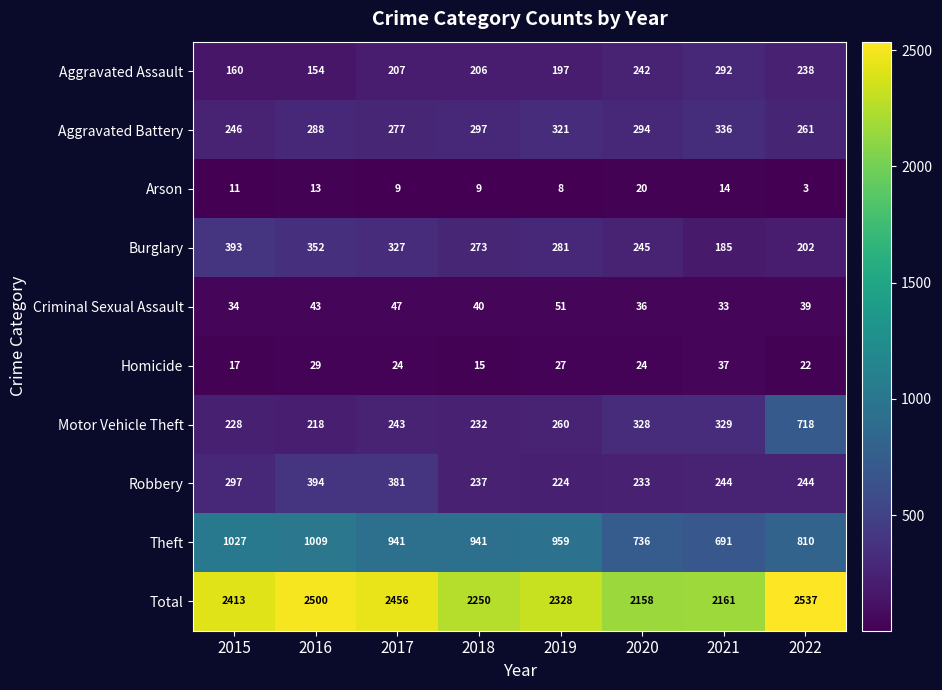

What is the sum of the Theft values at 2020 and 2019?

1695